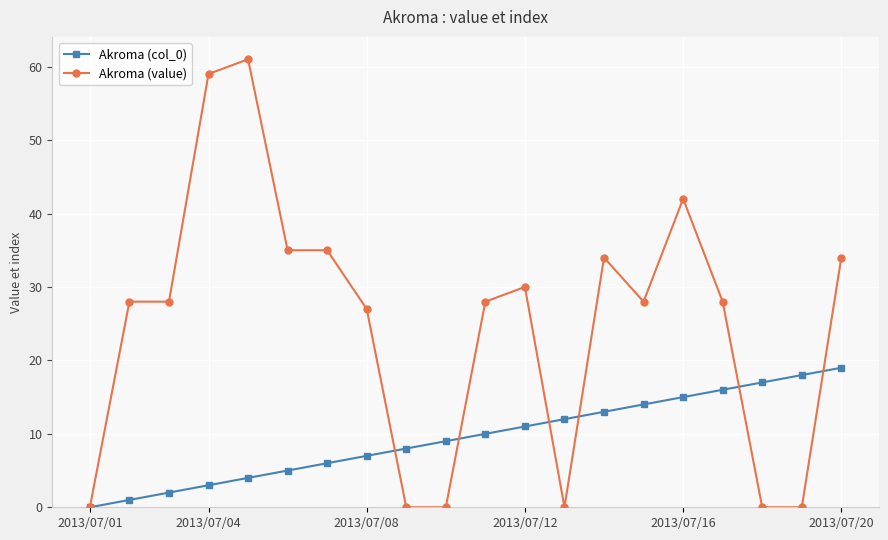

Does the chart have visible grid lines?

Yes